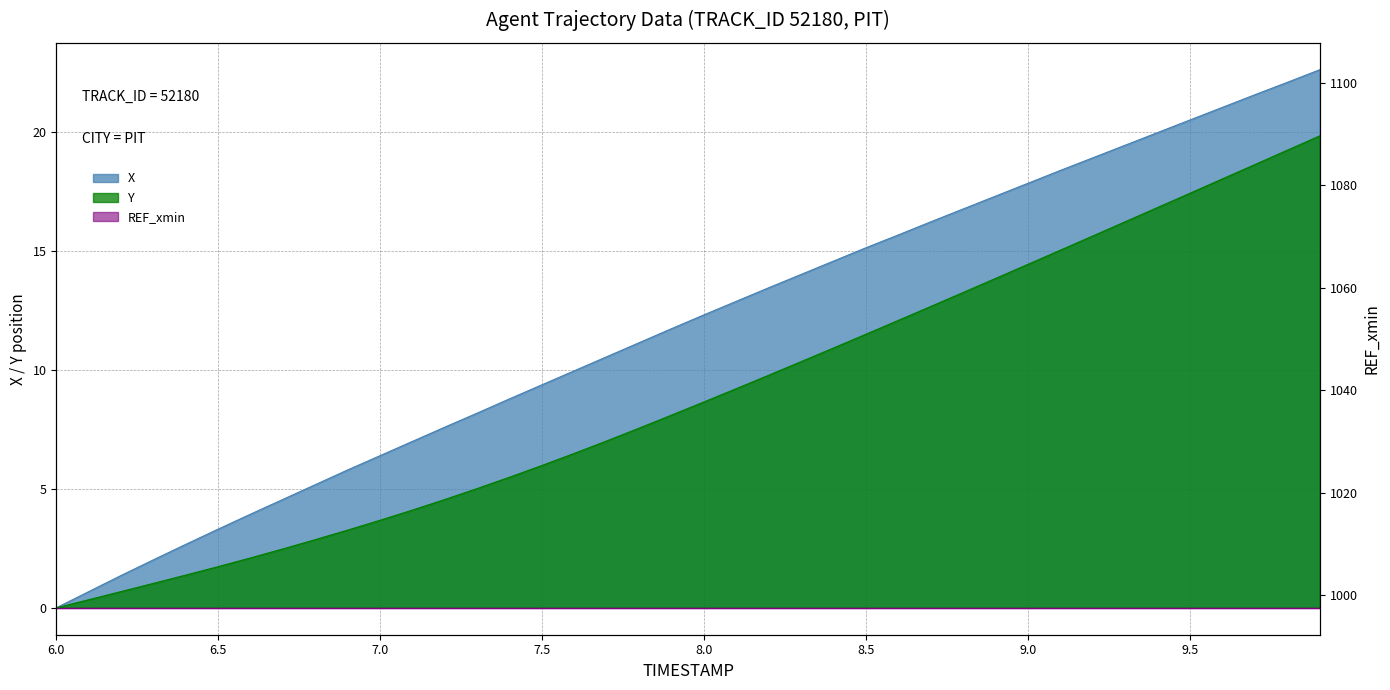

What is the sum of all X values?

471.1